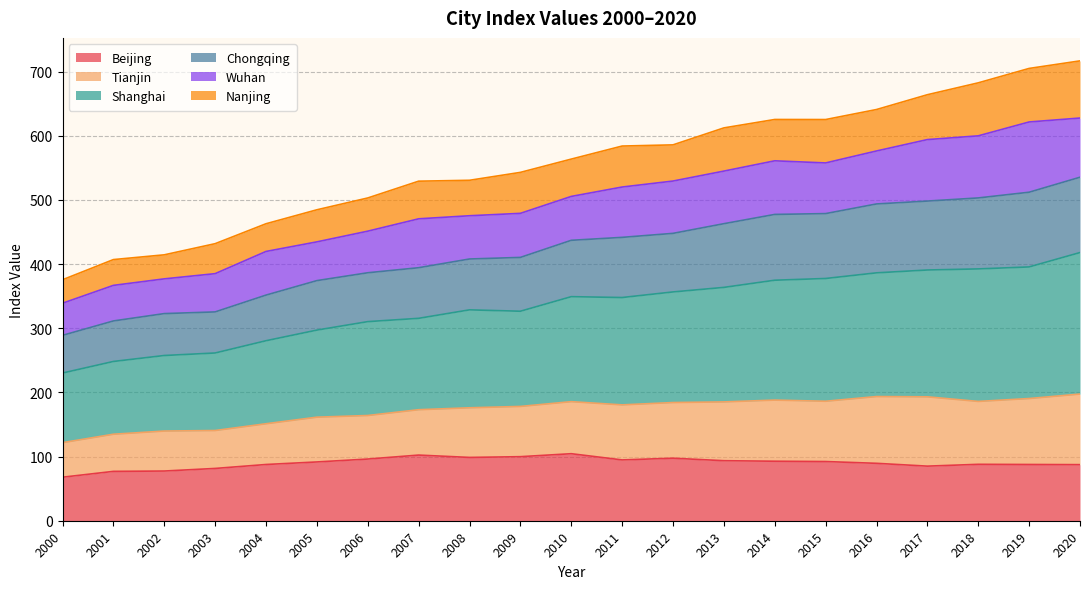

List the labels in order of Beijing value, largest first.

2010, 2007, 2009, 2008, 2012, 2006, 2011, 2013, 2014, 2015, 2005, 2016, 2018, 2019, 2004, 2020, 2017, 2003, 2002, 2001, 2000